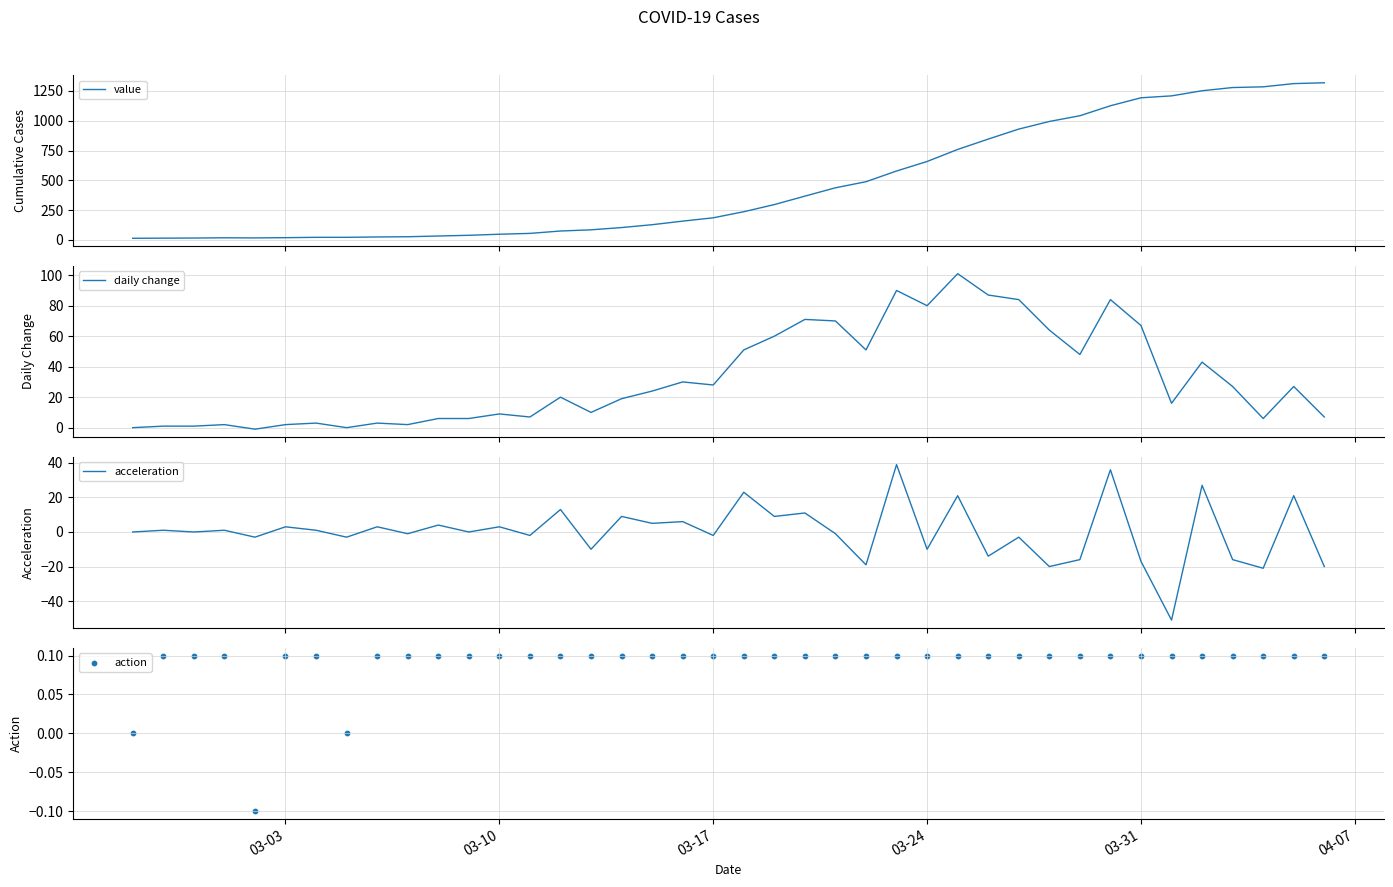

At how many categories does at least one series exceed 1040?

9